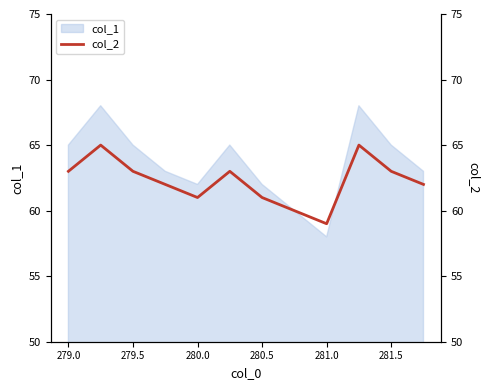

Reading left to right, what are all the values shown in this chart?

63	65	63	62	61	63	61	60	59	65	63	62